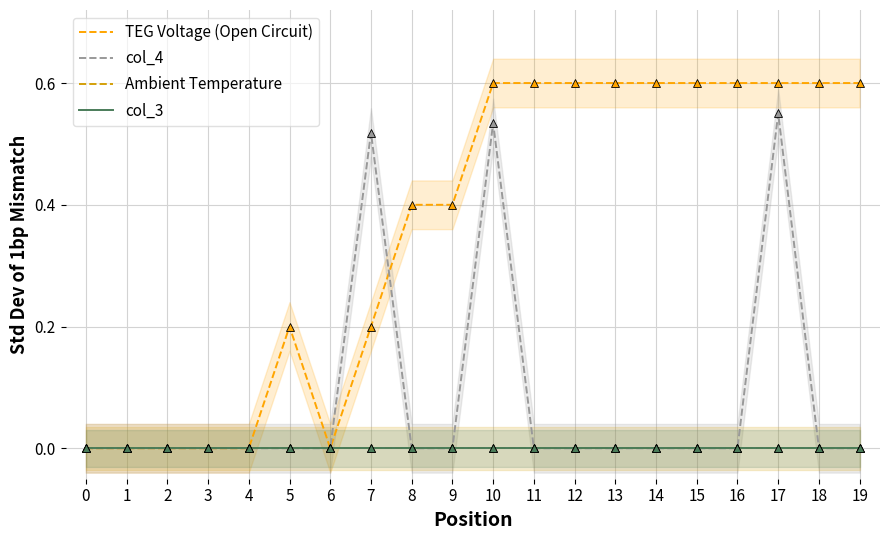

How many lines are shown in the chart?

4